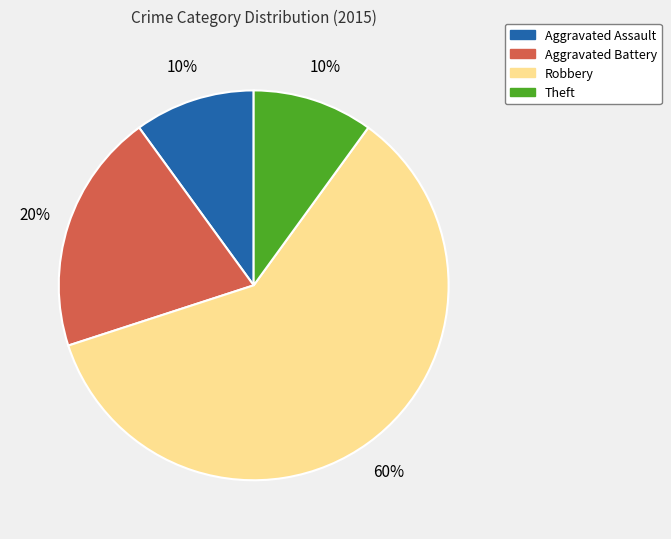

To the nearest percent, what is the average slice percentage?

25%